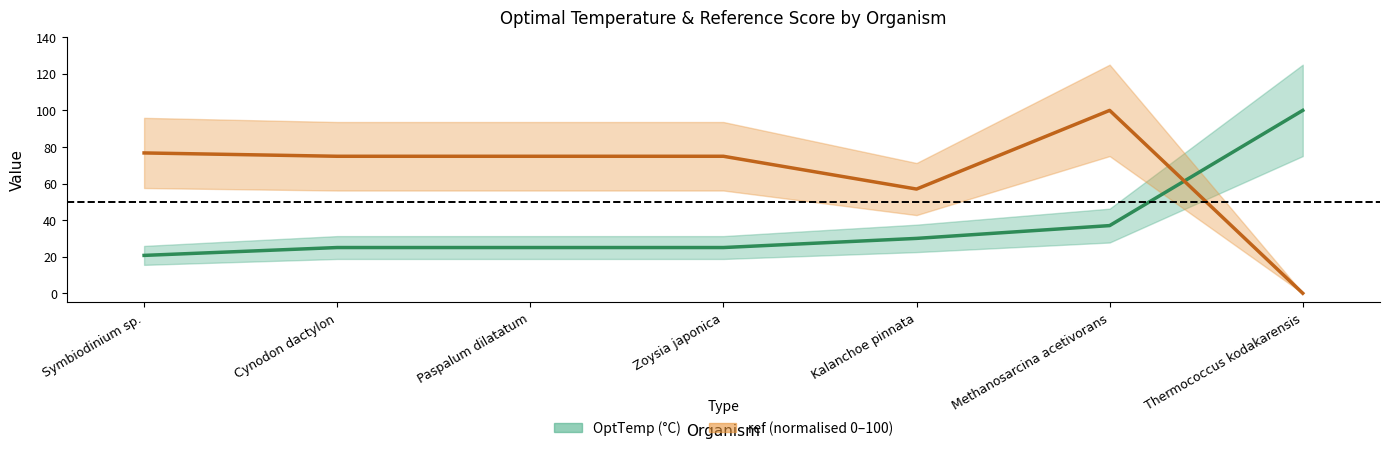

Reading left to right, what are all the values shown in this chart?

OptTemp: Symbiodinium sp.=20.7	Cynodon dactylon=25.0	Paspalum dilatatum=25.0	Zoysia japonica=25.0	Kalanchoe pinnata=30.0	Methanosarcina acetivorans=37.0	Thermococcus kodakarensis=100.0
ref: Symbiodinium sp.=76.7	Cynodon dactylon=74.9	Paspalum dilatatum=74.9	Zoysia japonica=74.9	Kalanchoe pinnata=57.0	Methanosarcina acetivorans=100.0	Thermococcus kodakarensis=0.0